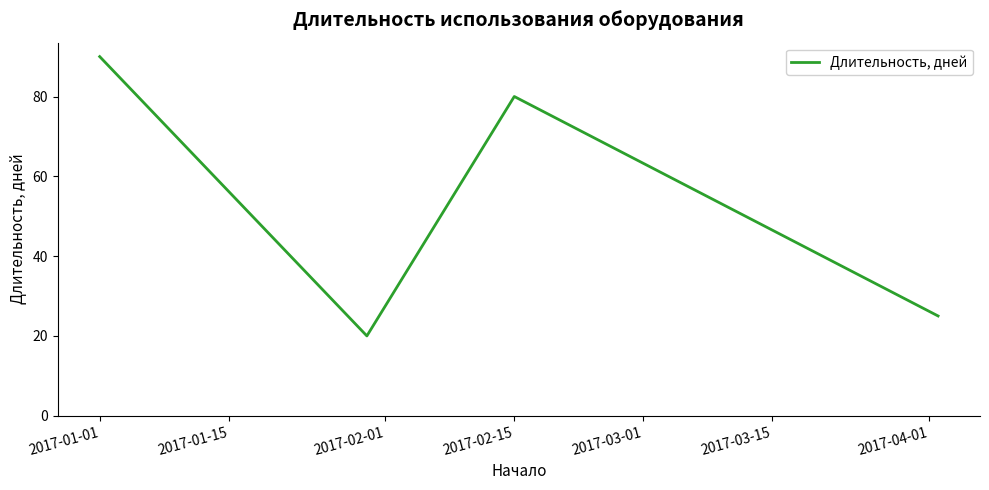

How many interior local peaks (higher than both neighbors) does the data have?

1